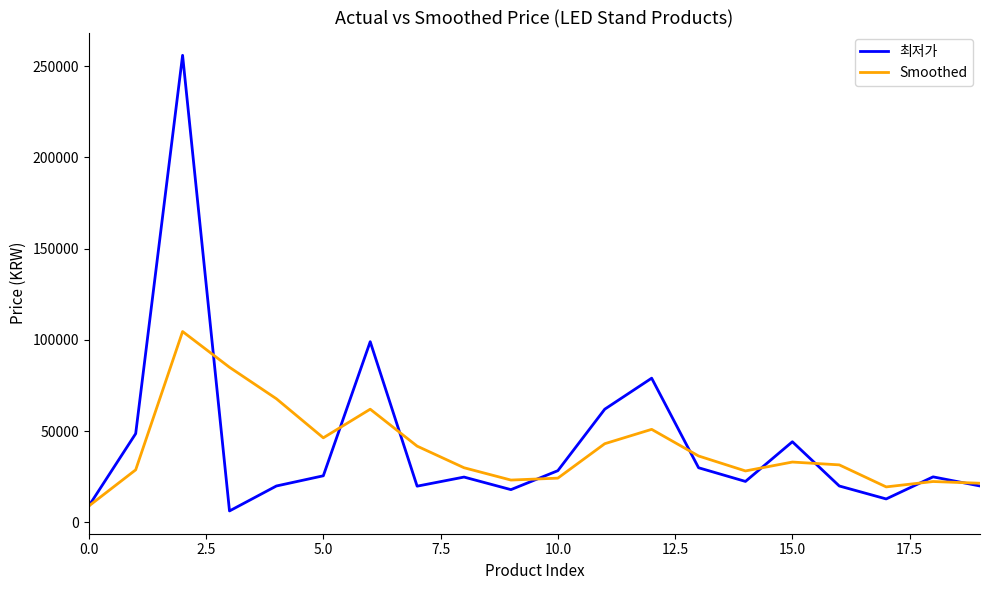

Does the chart have visible grid lines?

No